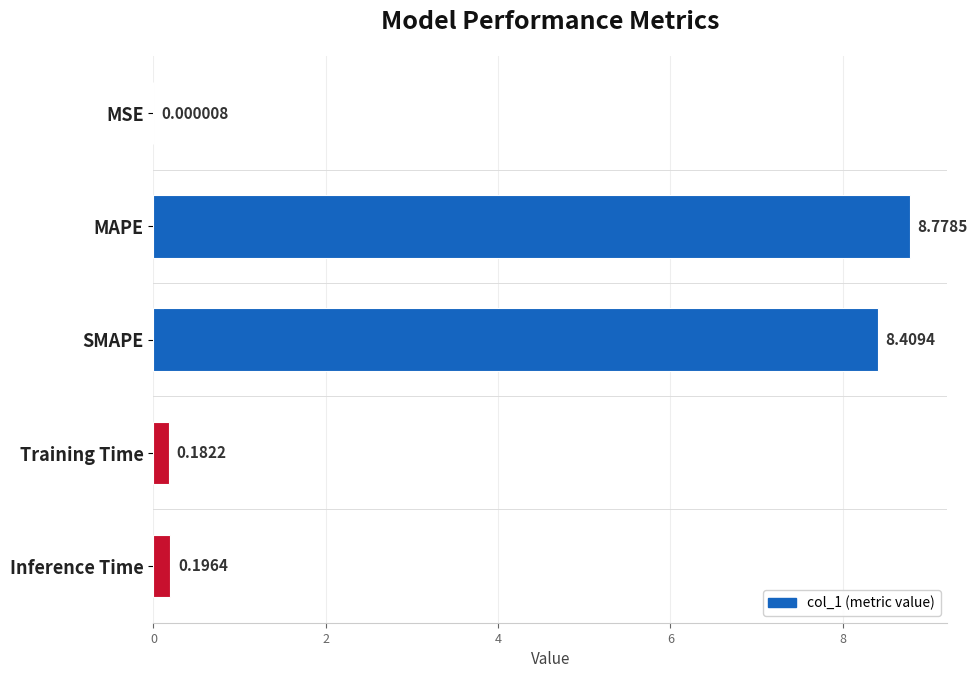

Does the chart contain stacked bars?

No